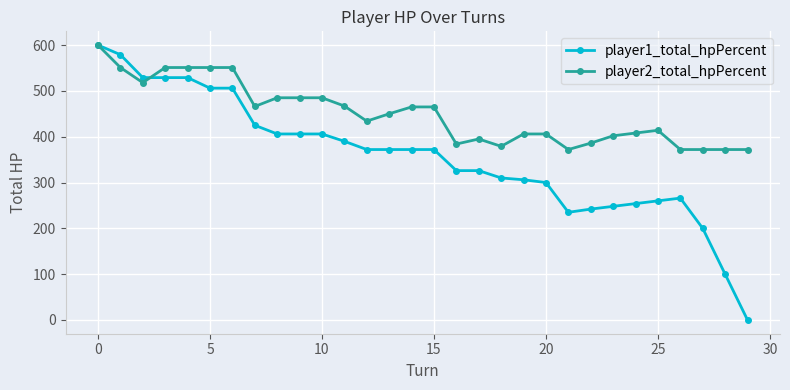

List the series in order of their overall mean, highest first.

player2_total_hpPercent, player1_total_hpPercent